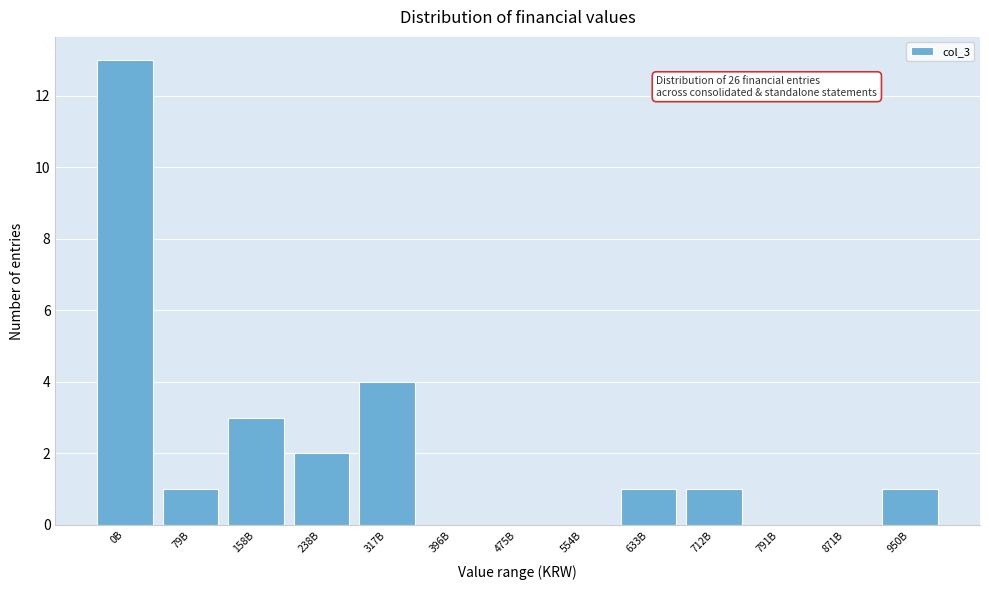

Reading left to right, transcribe all the data shown in this chart.

0B=13	79B=1	158B=3	238B=2	317B=4	396B=0	475B=0	554B=0	633B=1	712B=1	791B=0	871B=0	950B=1